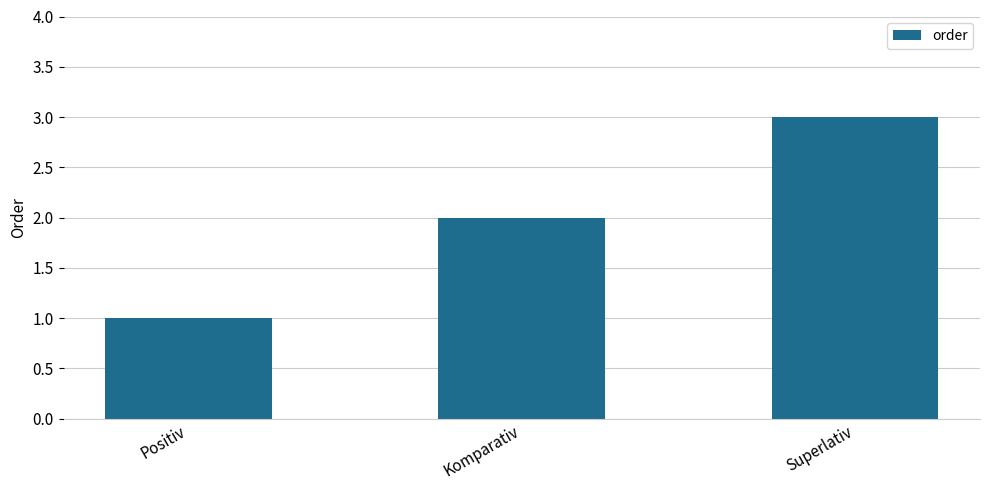

How many series are shown in this chart?

1